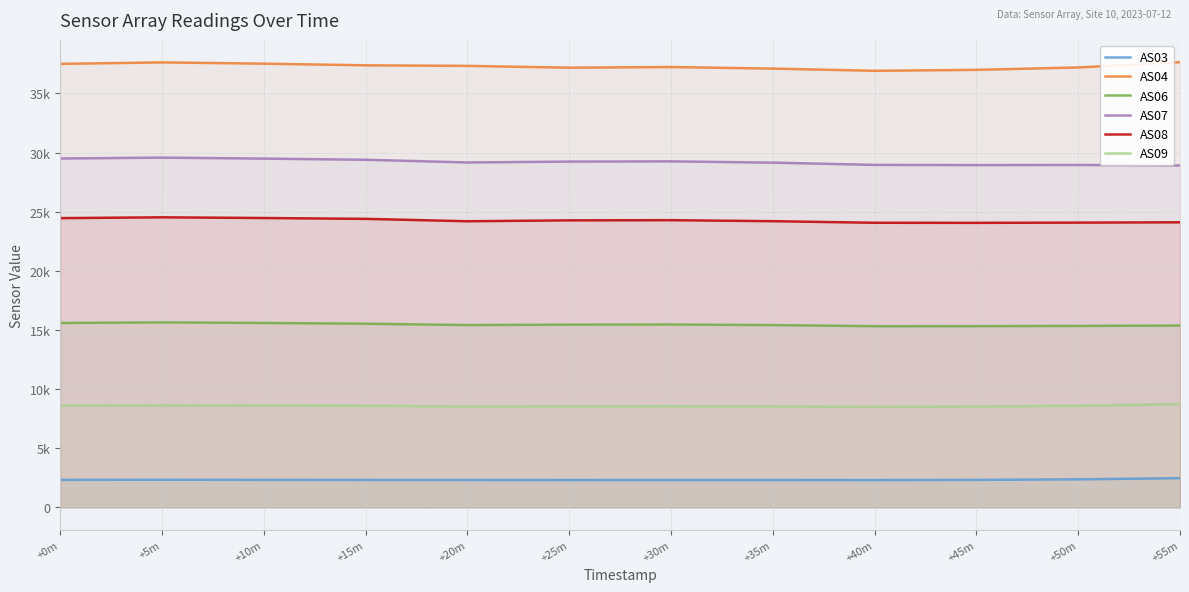

Is the value of AS04 at +30m greater than the value of AS07 at +30m?

Yes